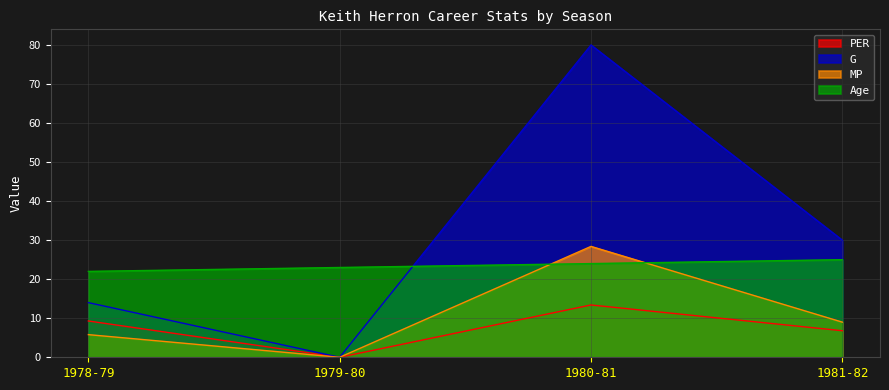

After their last crossing, which series has the higher values: MP or Age?

Age